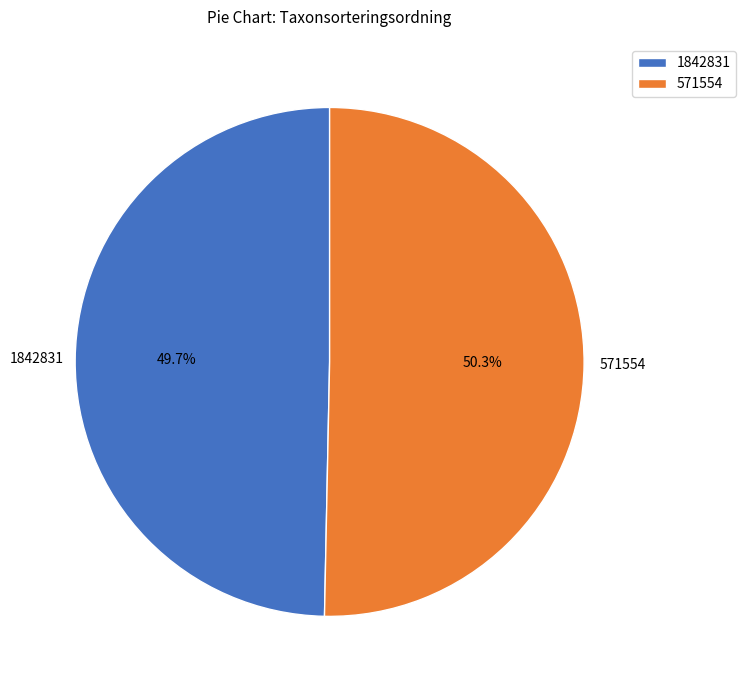

To the nearest percent, what is the difference between the largest and smallest slice percentages?

1%